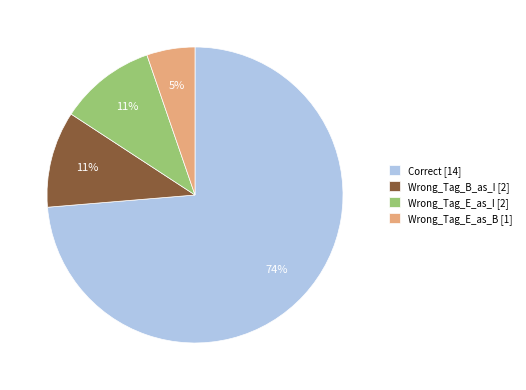

How many slices are in this pie chart?

4